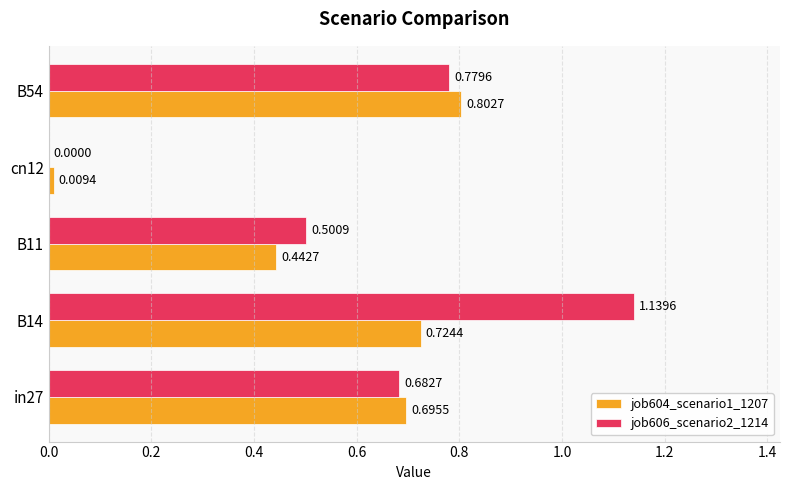

Count the number of data series in this chart.

2